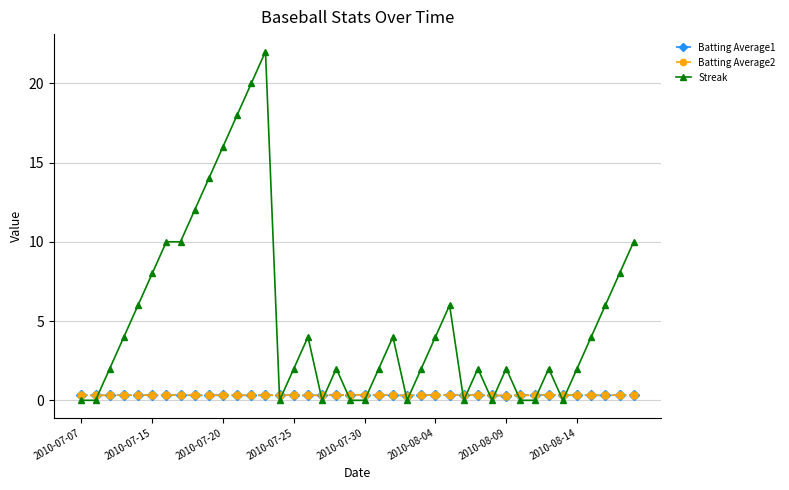

True or false: Batting Average2 has more than 1 points higher than both neighbors.

True